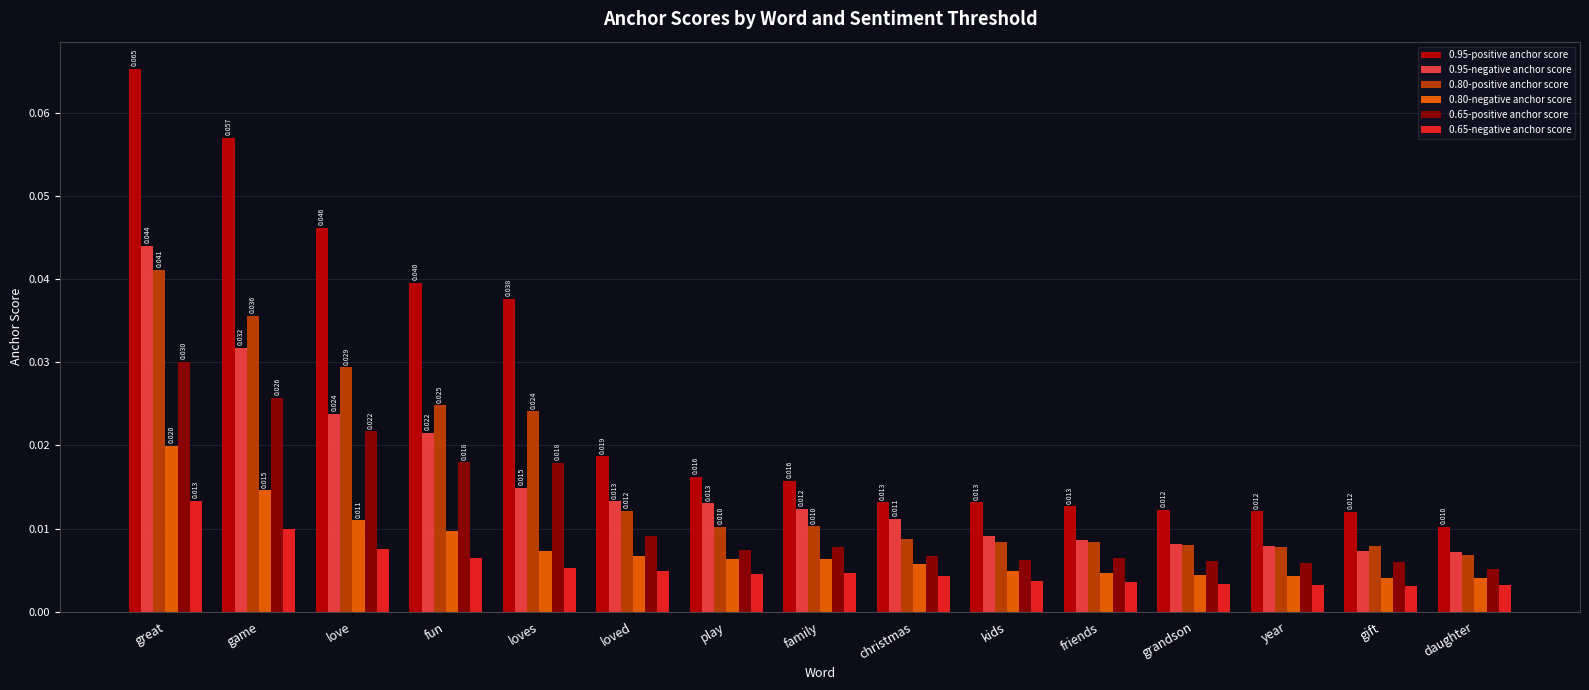

At which category is the sum across all series the highest?

great